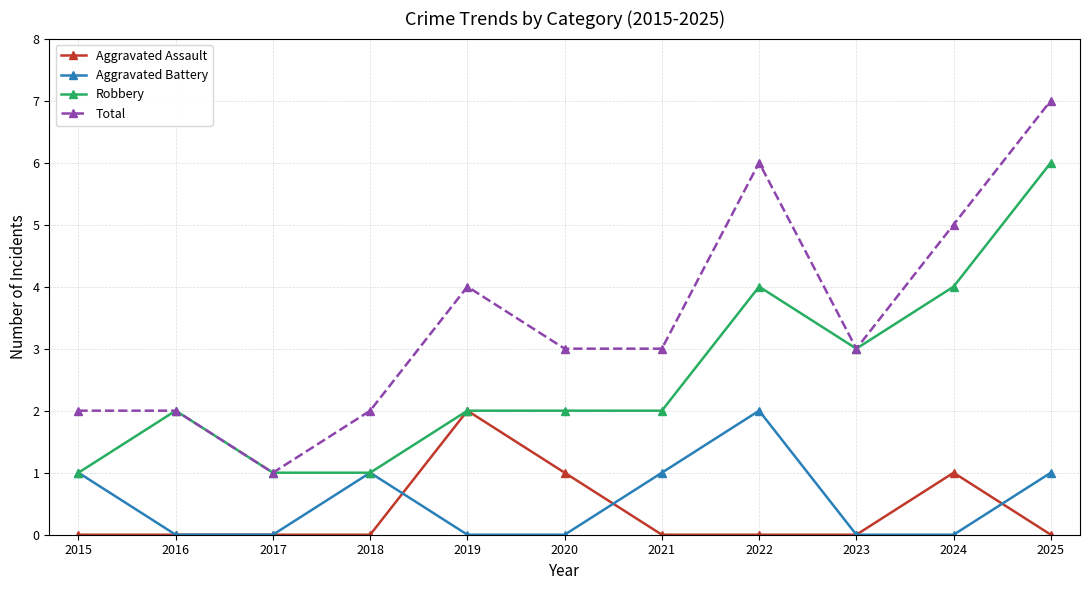

What is the maximum value for Total?

7